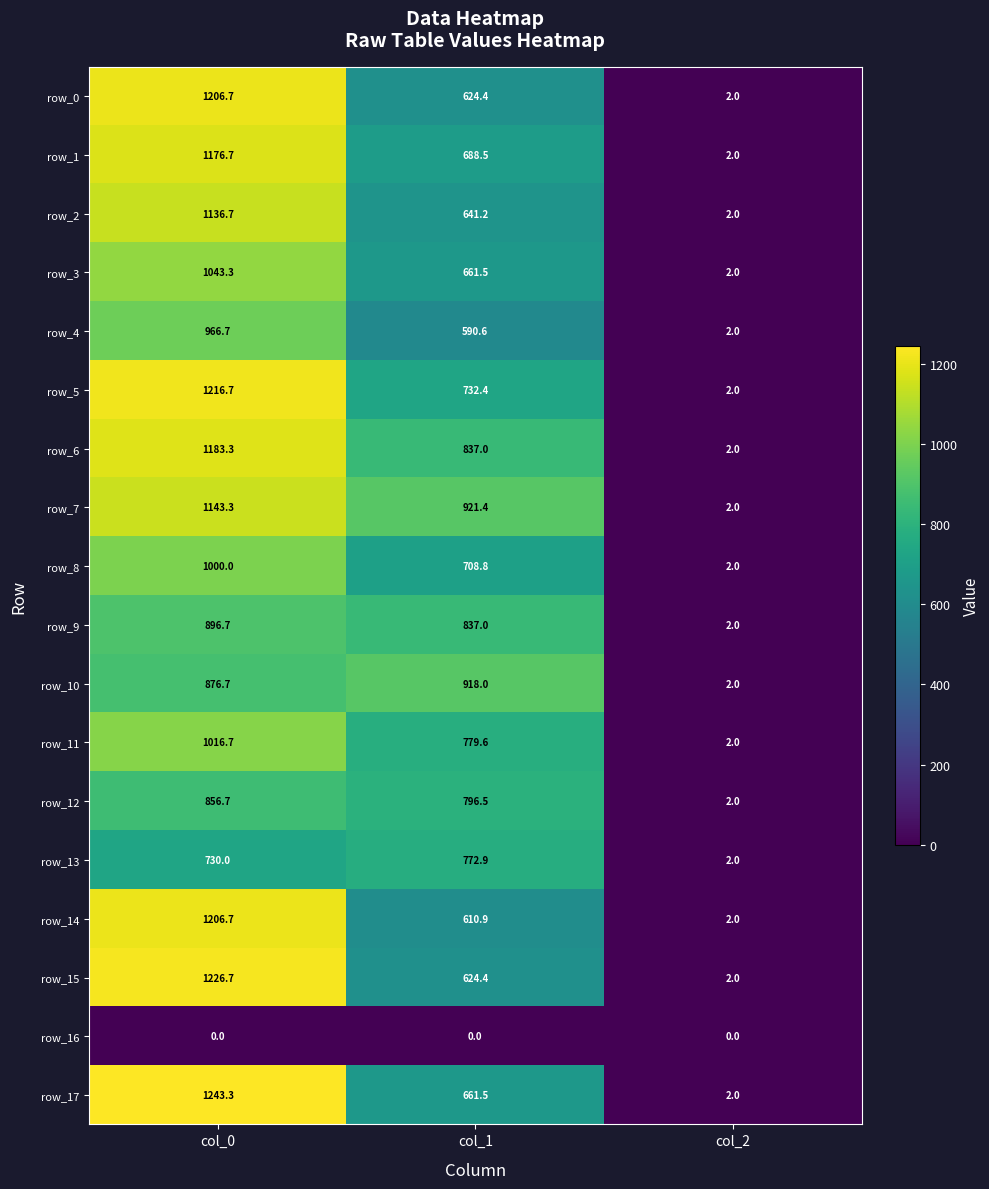

Which series has the largest total across all categories?

row_7